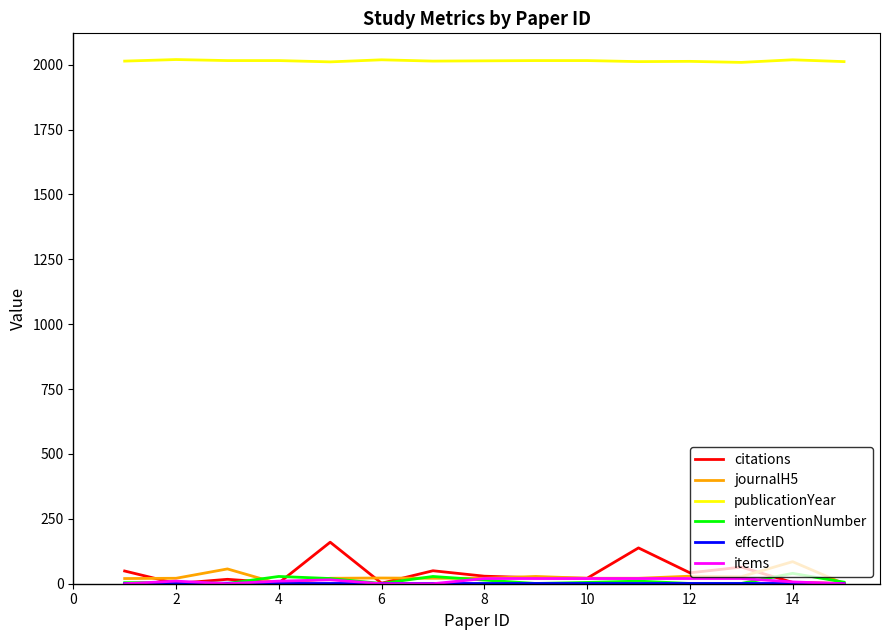

Which series has the largest range (max minus min)?

citations